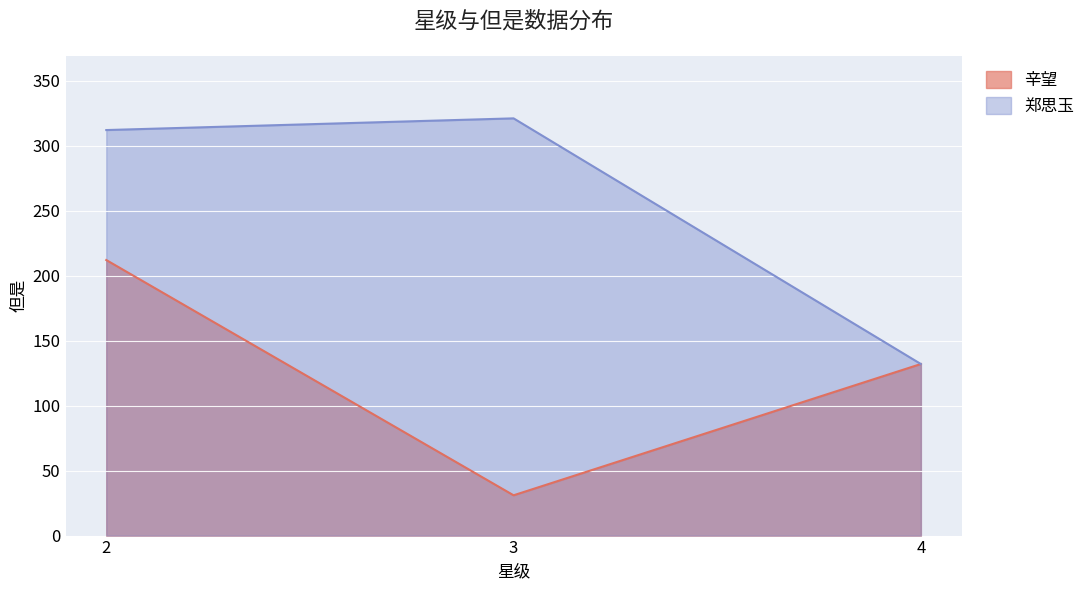

What is the sum of all 郑思玉 values?

765